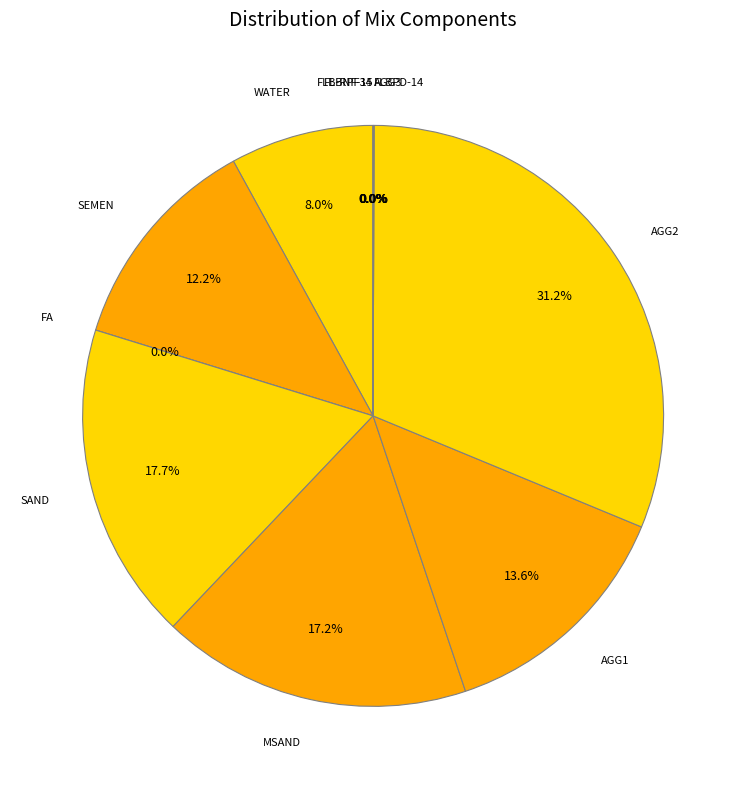

Does any single category account for the majority?

No